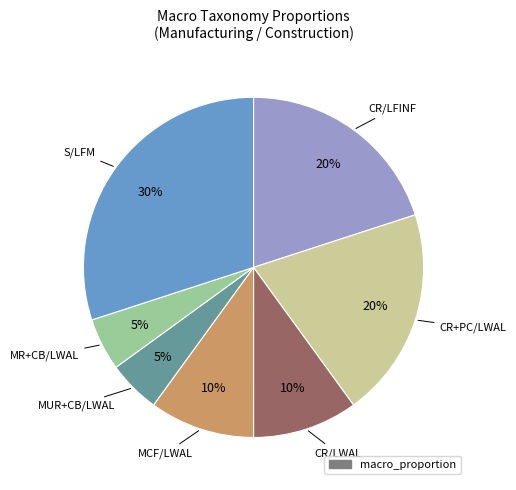

To the nearest percent, what is the difference between the largest and smallest slice percentages?

25%